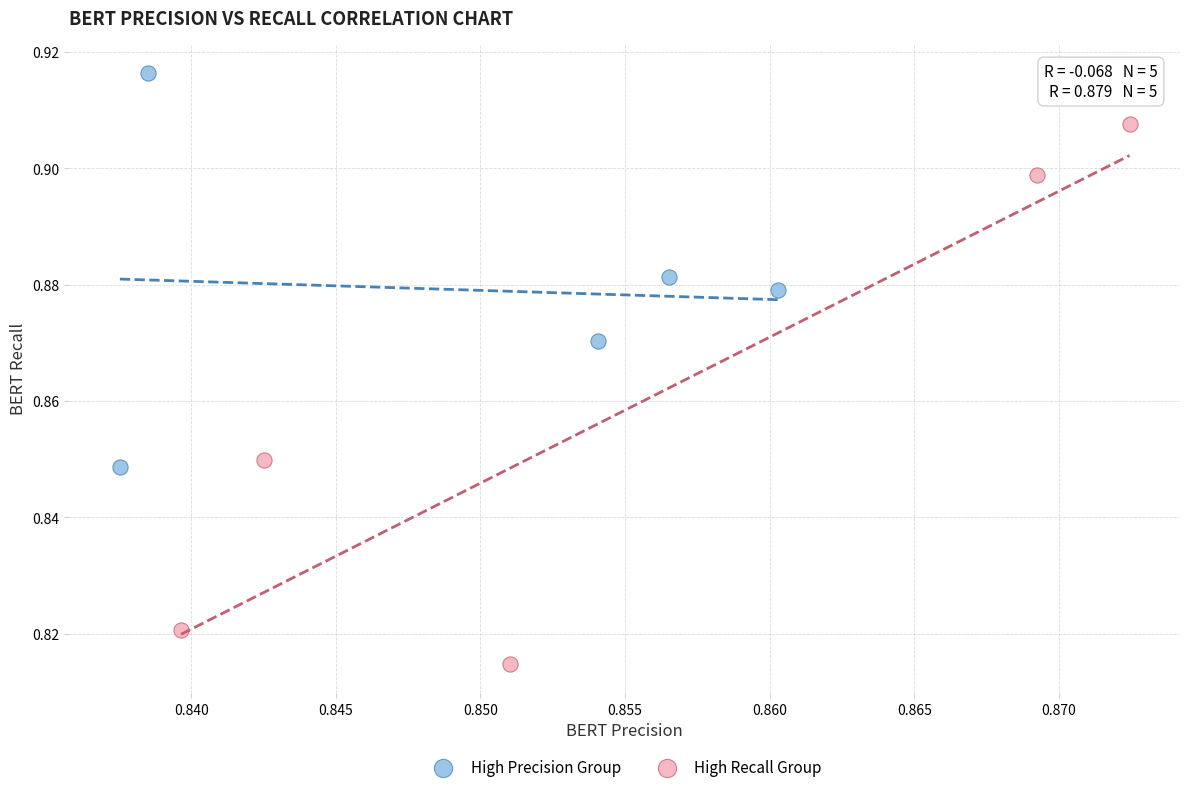

What are all the series names shown in the legend?

High Precision Group, High Recall Group